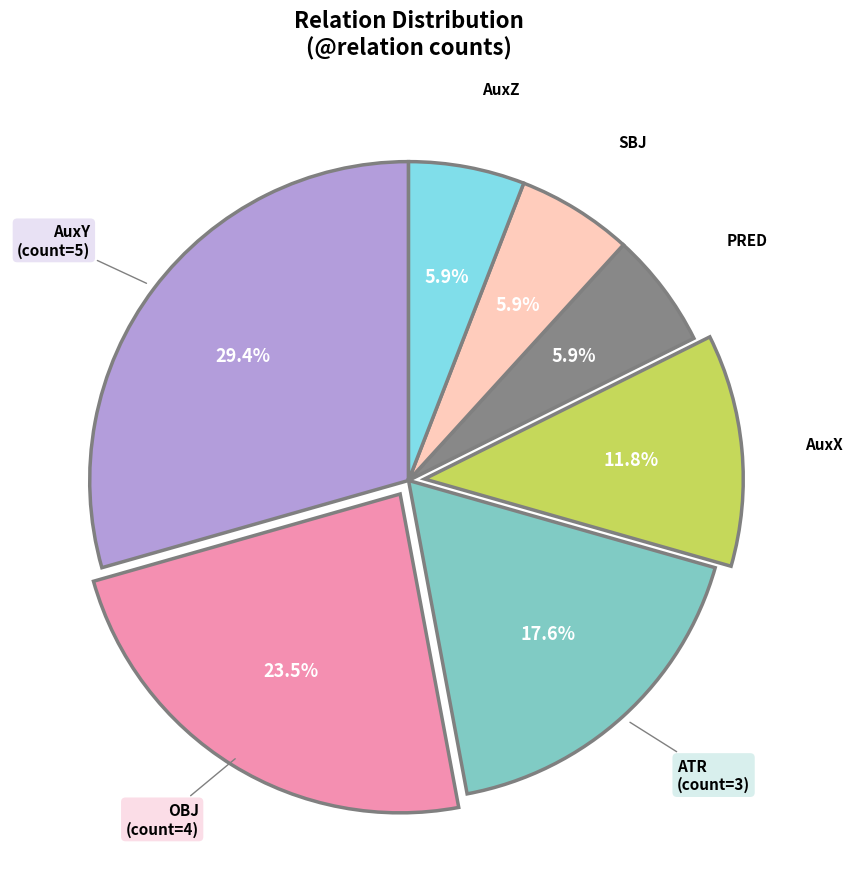

Does any single category account for the majority?

No